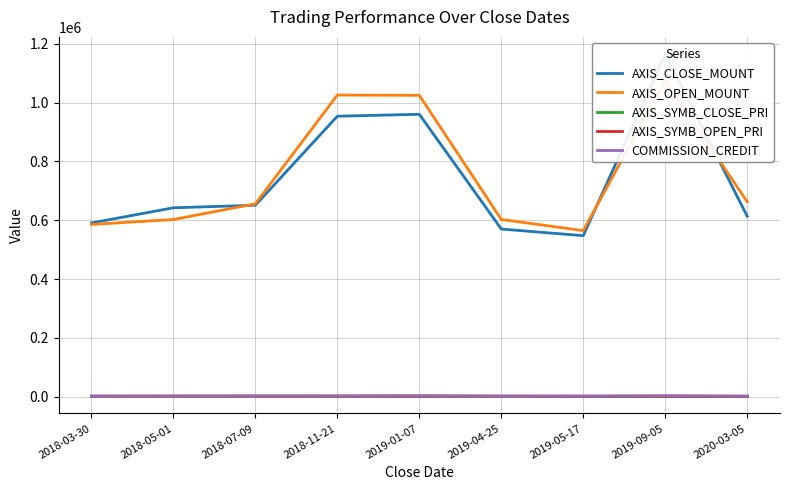

What is the label of the 5th point from the left?

2019-01-07